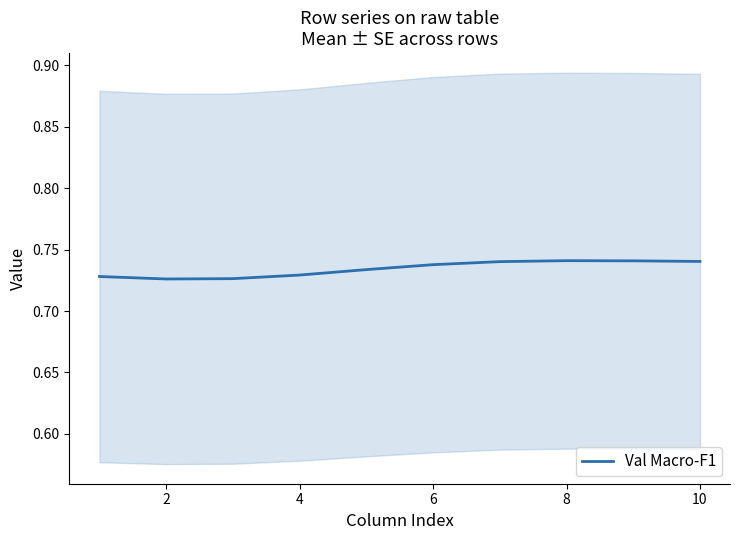

How many points are higher than both their immediate neighbors (excluding endpoints)?

1